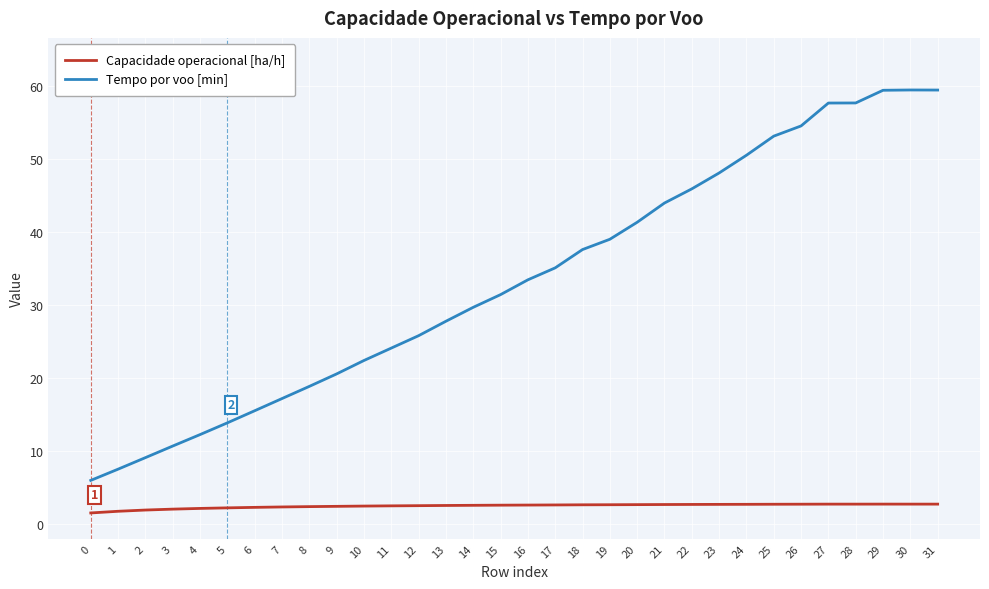

What is the average value of the Tempo por voo [min] series?

33.4